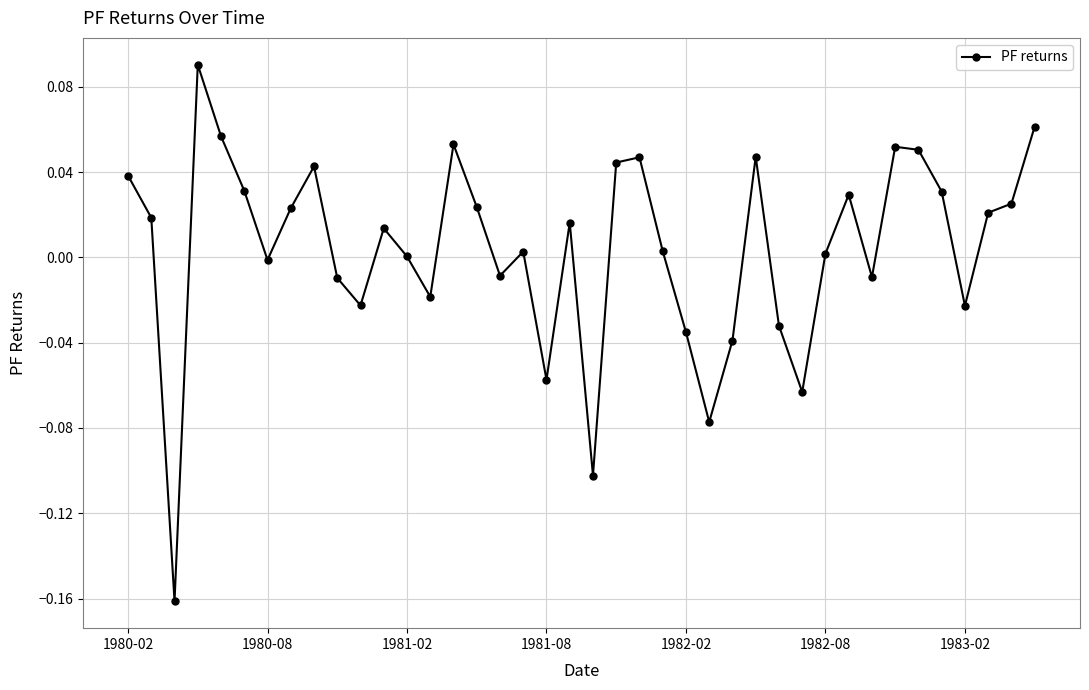

What is the difference between the maximum and minimum values?

0.3